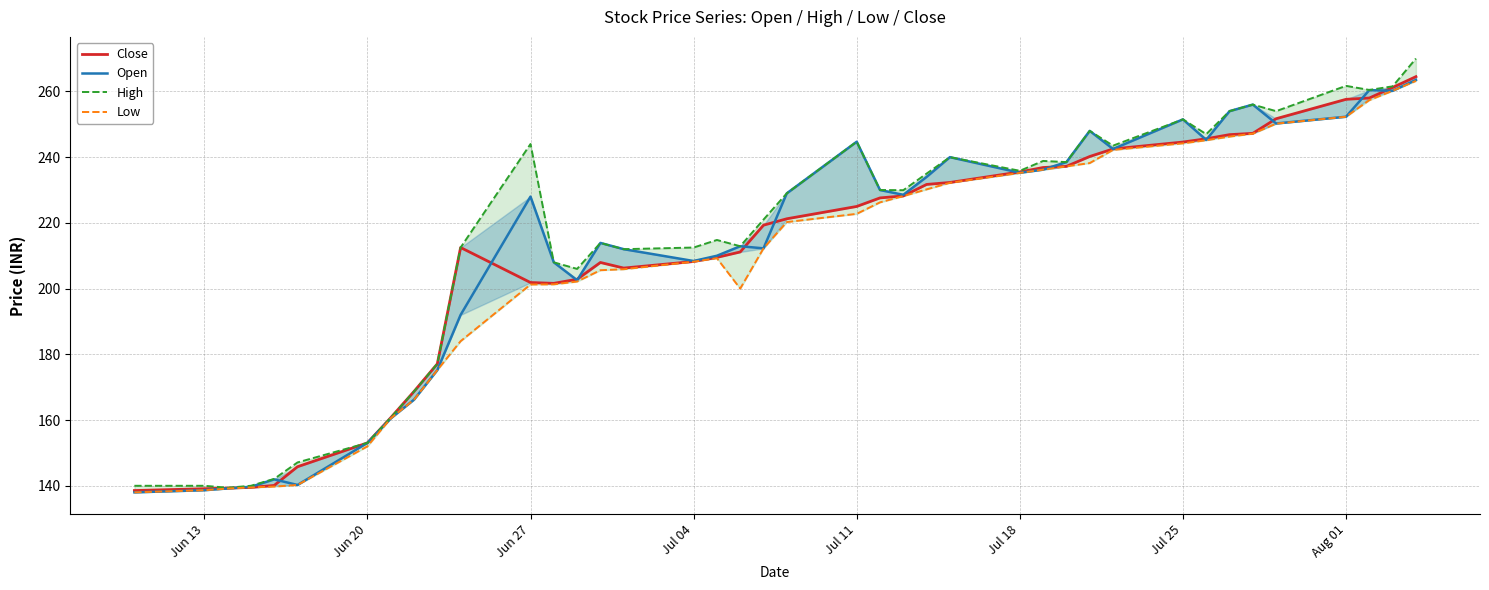

The value of Close at Aug 01 is 406.0. True or false?

False